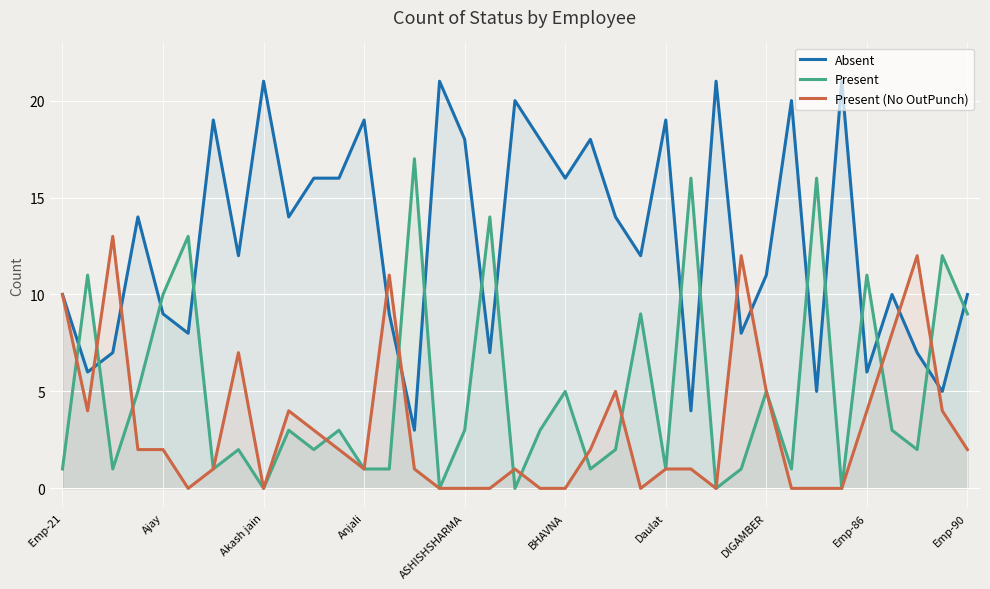

How many data points in Absent are above 12?

18